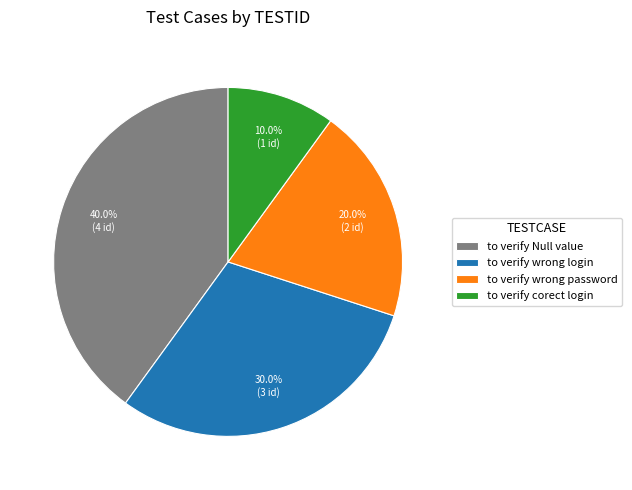

What percentage do to verify wrong login and to verify corect login together represent?

40.0%